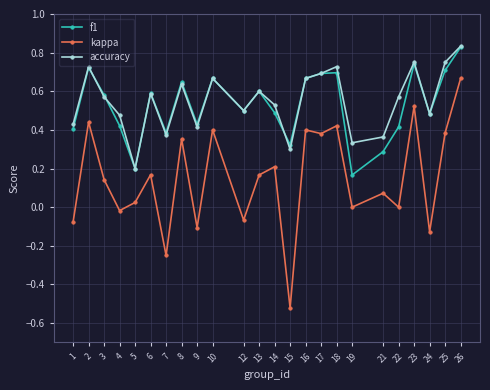

How many distinct data groups are displayed?

3